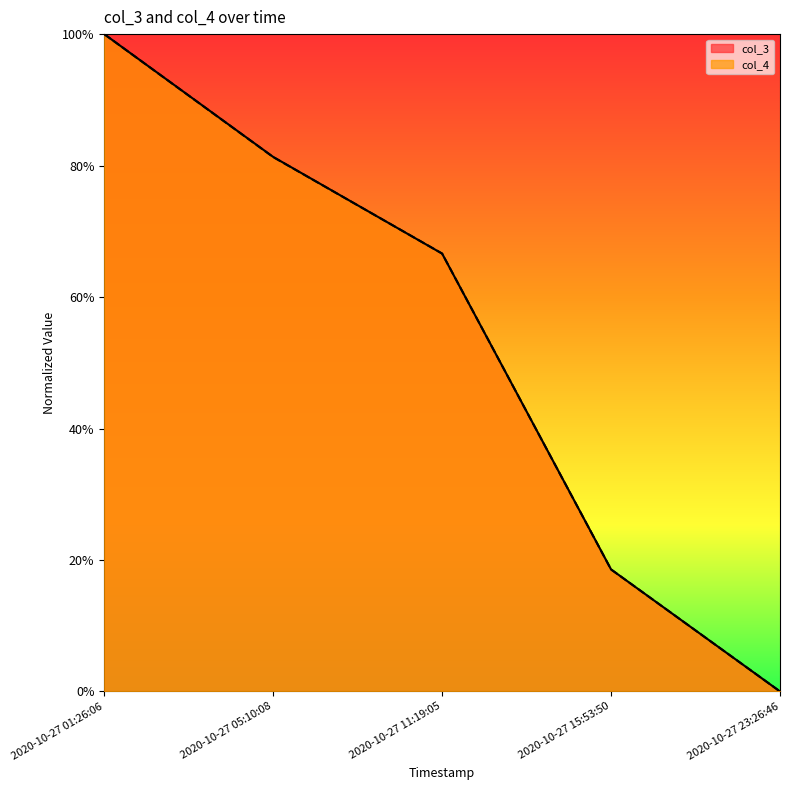

List the series in order of their peak value, lowest first.

col_3, col_4